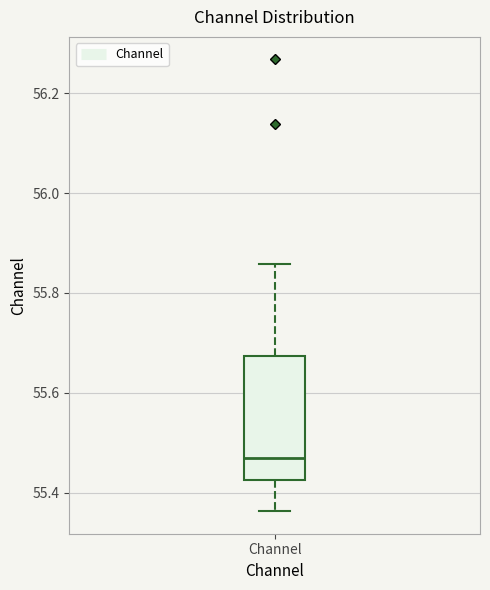

Read this box plot against the y-axis: the position of the median line, the range covered by the box, and the ends of both whiskers. The values are not printed on the chart, so give them approximately, as read against the axis.

median 55.46, box 55.42 to 55.68, whiskers 55.36 to 55.86